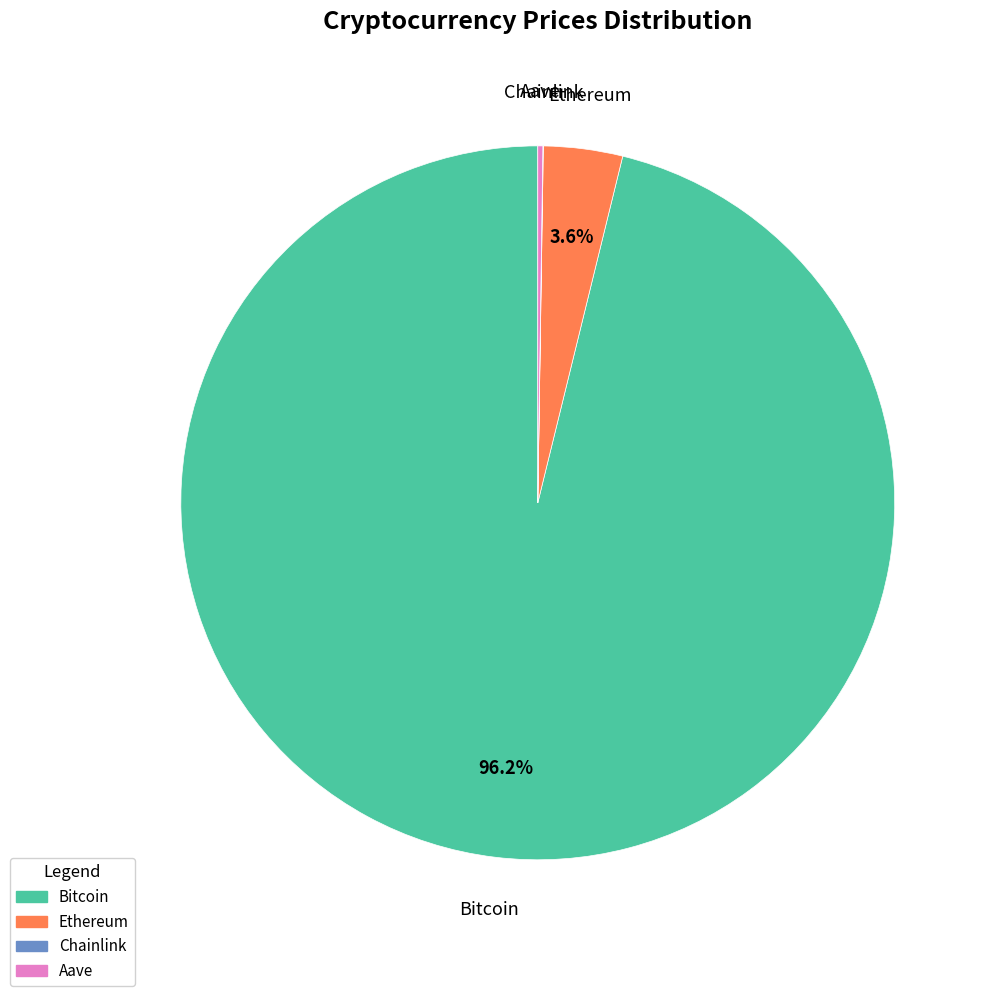

Which slice is the largest?

Bitcoin